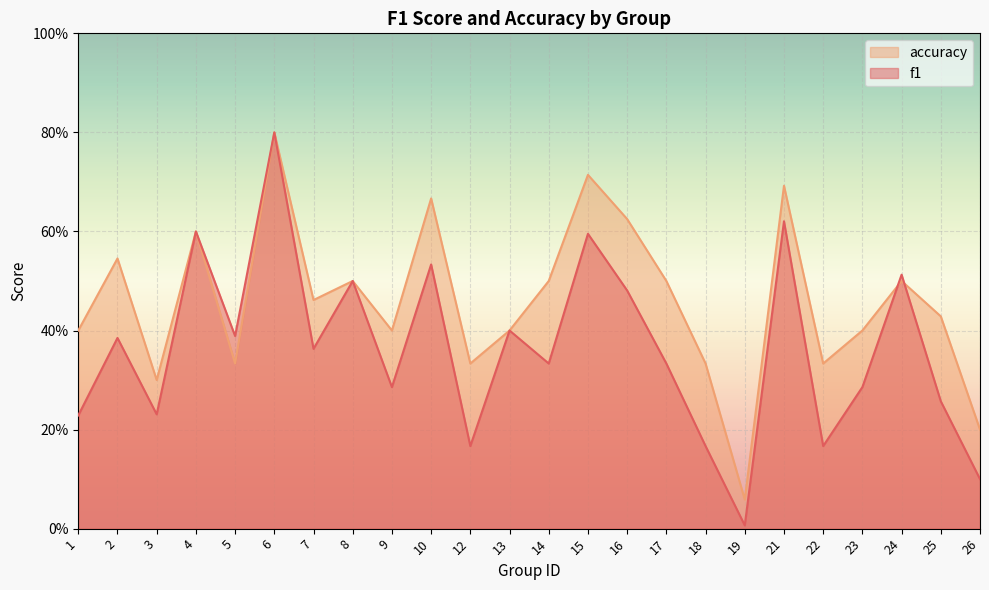

What is the greatest value displayed?

0.8